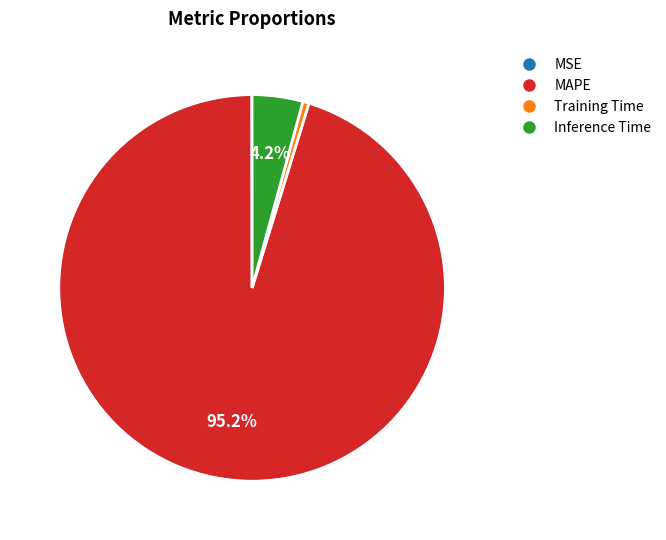

What is the largest slice in the pie chart?

MAPE